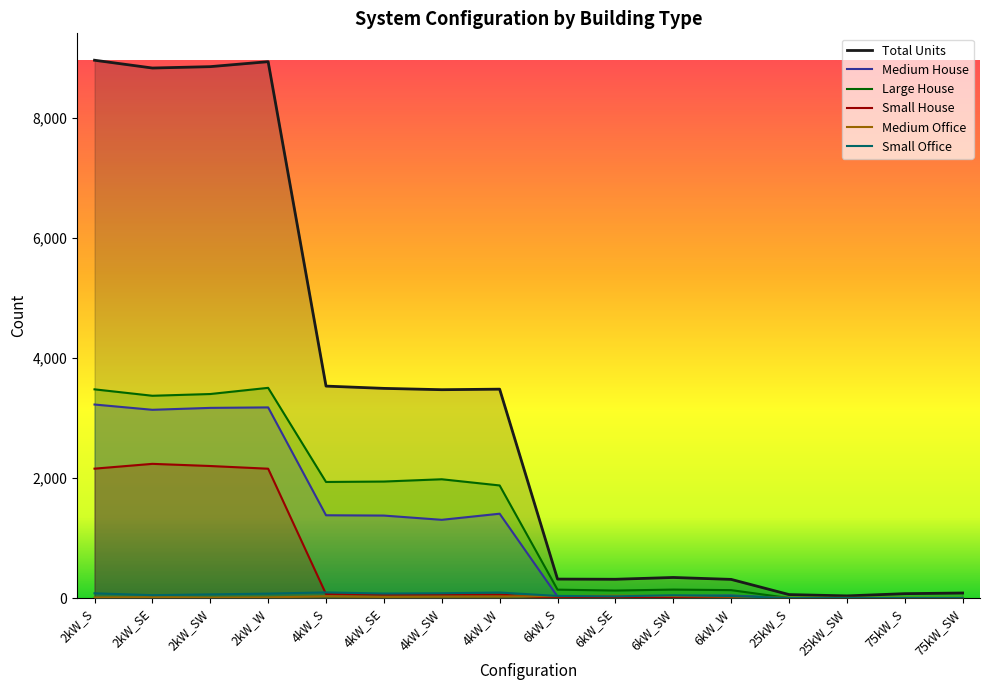

Reading left to right, extract all data points from this chart.

Medium House: 3226	3138	3170	3178	1380	1375	1304	1406	26	23	33	42	0	0	0	0
Large House: 3479	3372	3401	3504	1935	1942	1980	1877	140	125	141	132	0	0	0	0
Medium Office: 9	14	7	11	30	19	24	27	32	40	34	24	6	4	5	3
Small Office: 79	48	61	74	94	75	80	92	35	29	46	34	0	0	0	0
Total Units: 8965	8835	8858	8941	3533	3495	3473	3482	316	313	343	311	58	36	73	84
Small House: 2157	2237	2201	2156	66	57	57	57	0	0	0	0	0	0	0	0